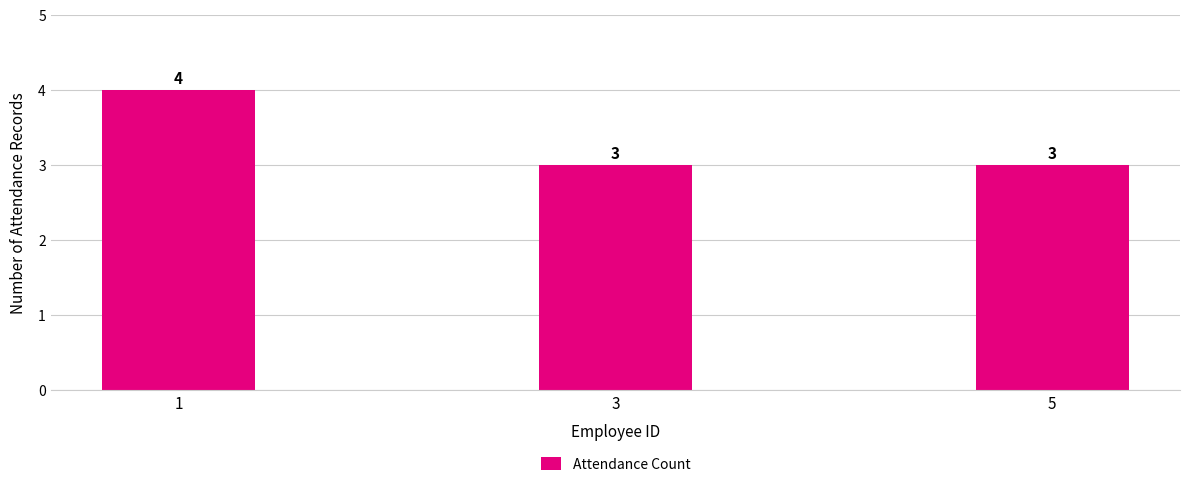

Between 5 and 1, which is larger?

1